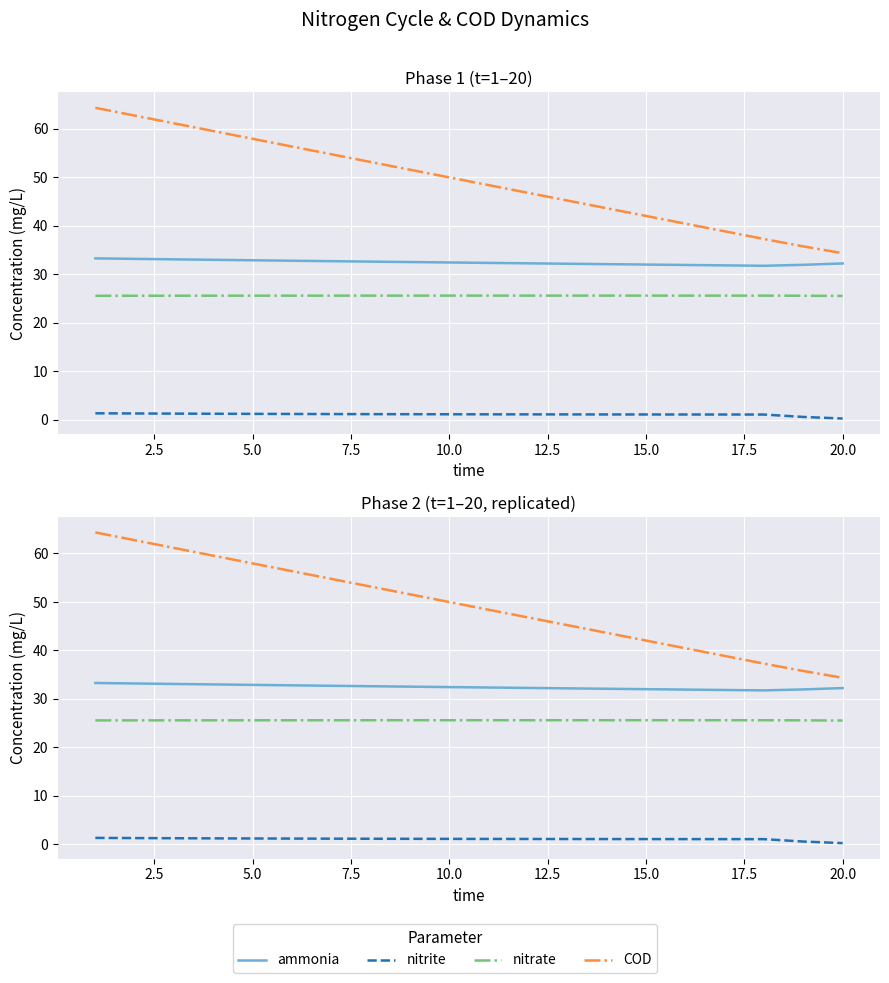

True or false: ammonia and COD intersect in this chart.

False